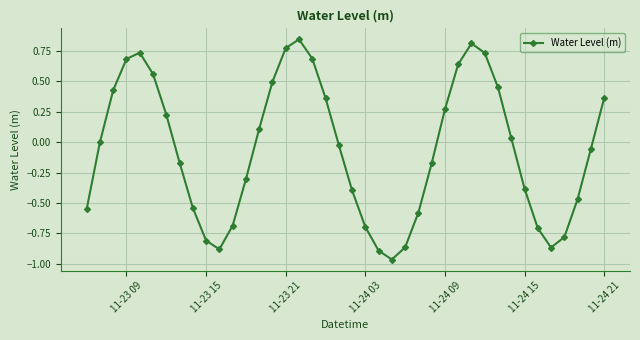

What is the sum of all values?

-2.6